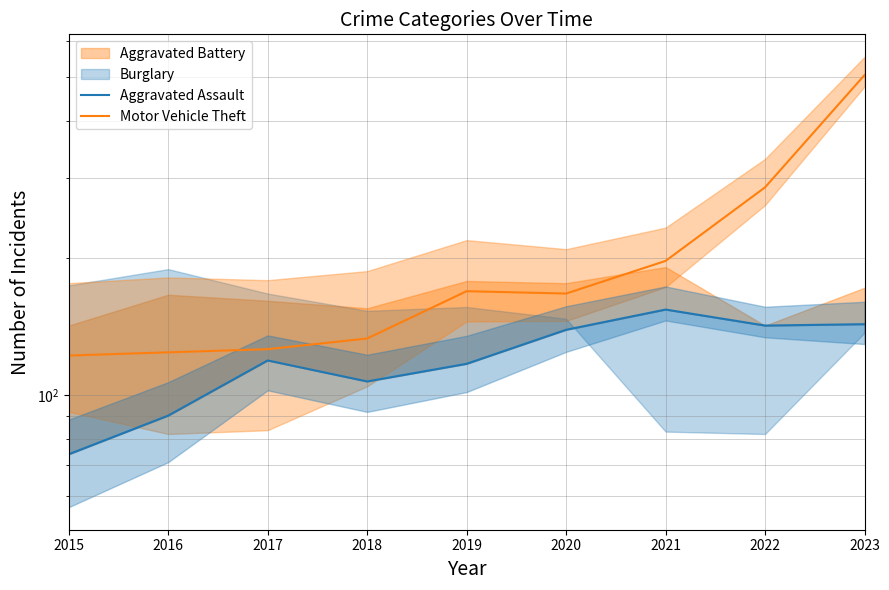

Is it true that Aggravated Assault equals 190 at 2018?

False